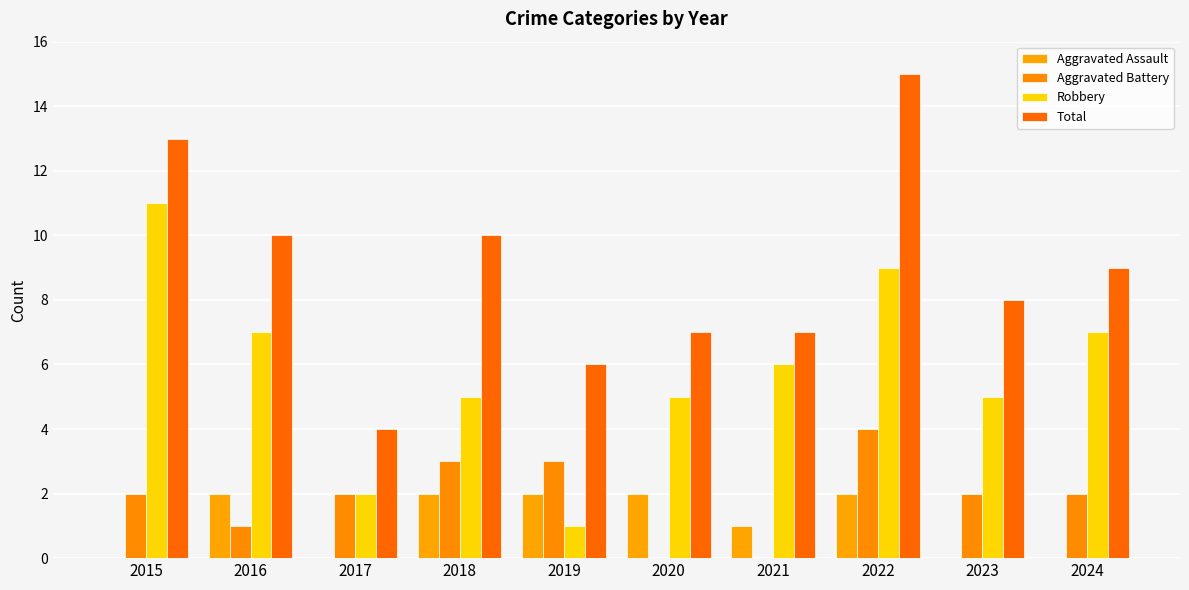

At which category is the sum across all series the highest?

2022